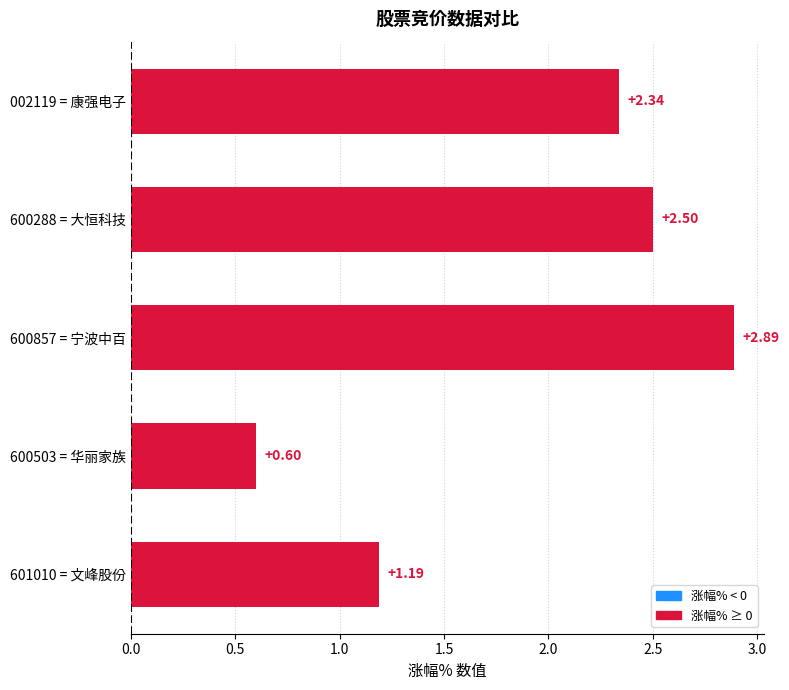

What is the change in value from 600857 = 宁波中百 to 600503 = 华丽家族?

-2.3